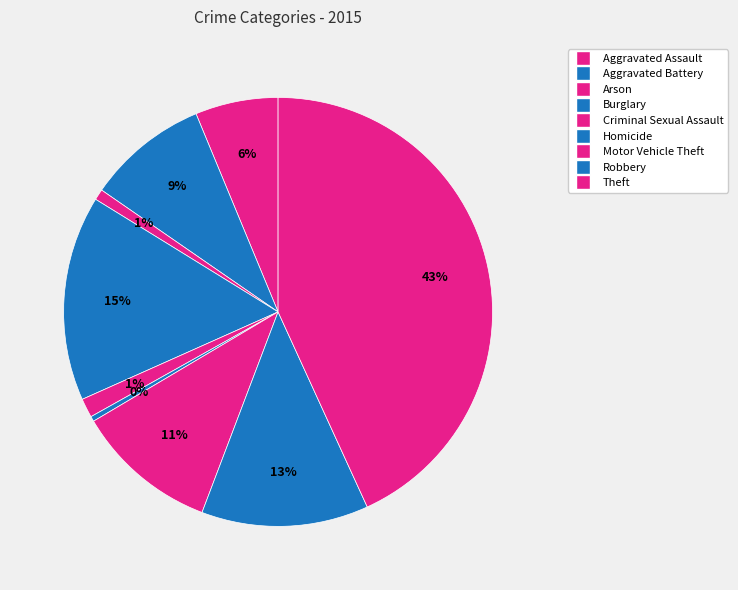

What is the smallest slice in the pie chart?

Homicide